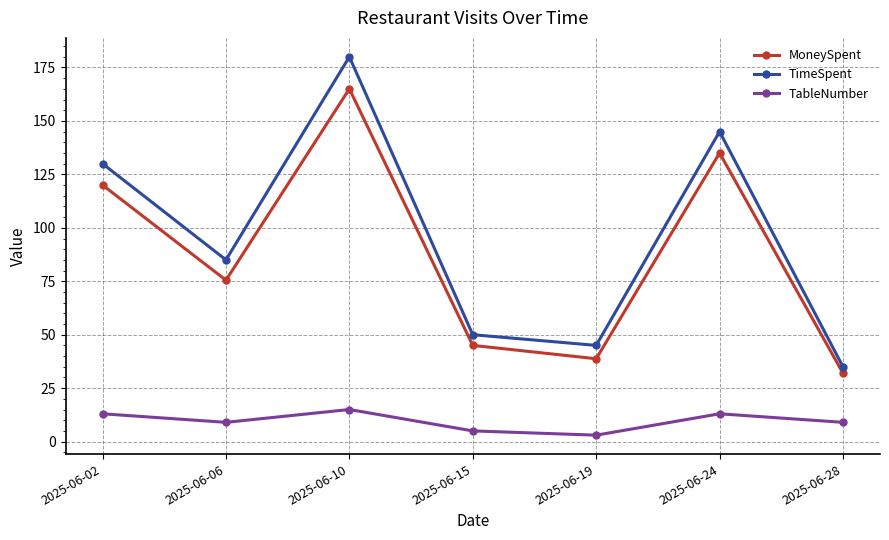

Reading right to left, transcribe all the data shown in this chart.

MoneySpent: 32.0	135.0	38.8	45.0	165.0	75.5	120.0
TimeSpent: 35.0	145.0	45.0	50.0	180.0	85.0	130.0
TableNumber: 9.0	13.0	3.0	5.0	15.0	9.0	13.0